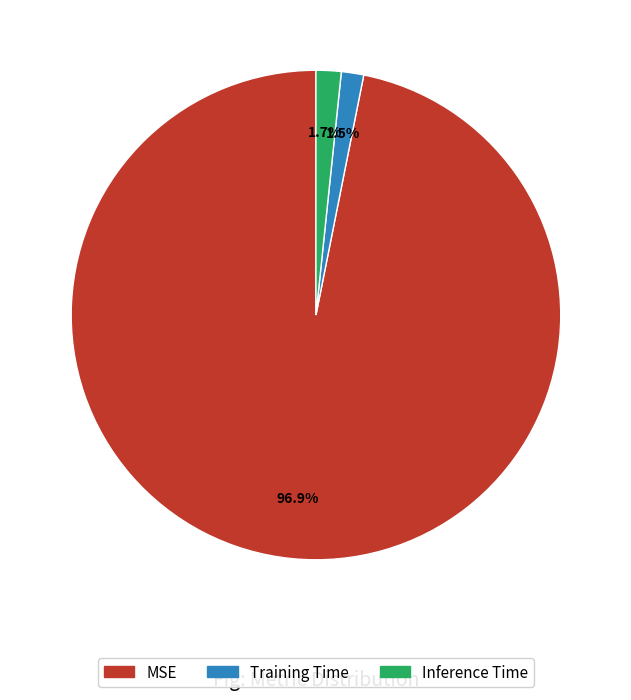

Is the sum of Training Time and Inference Time greater than half?

No